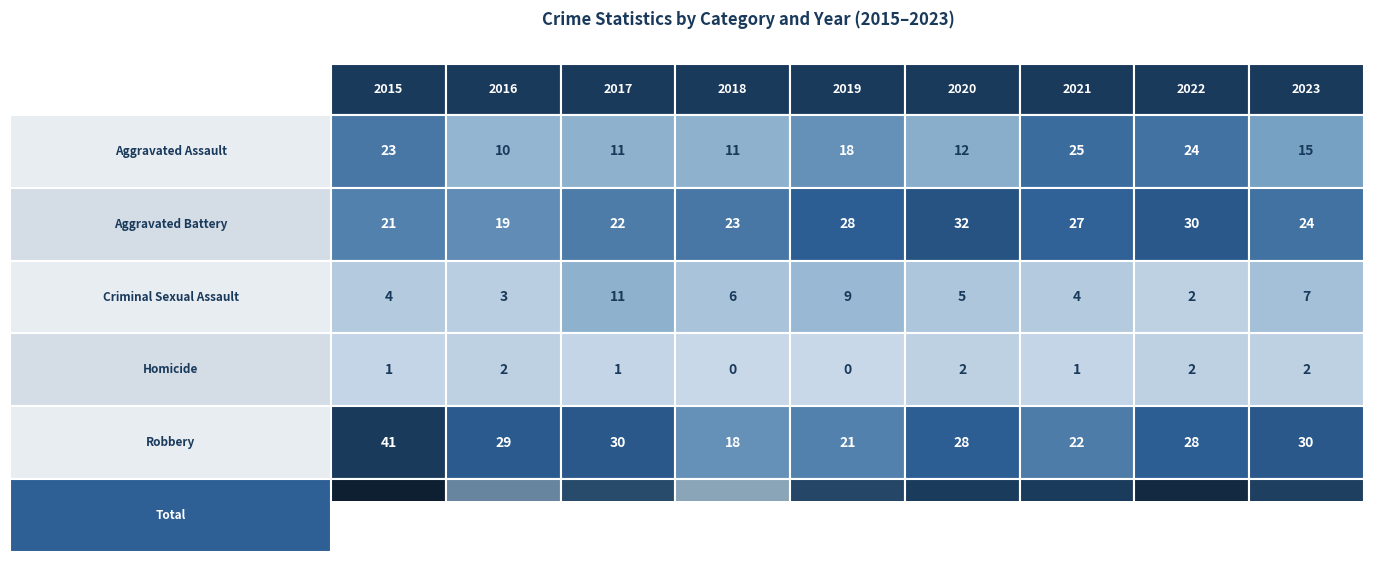

What is the spread (max minus min) of values at 2018?

58